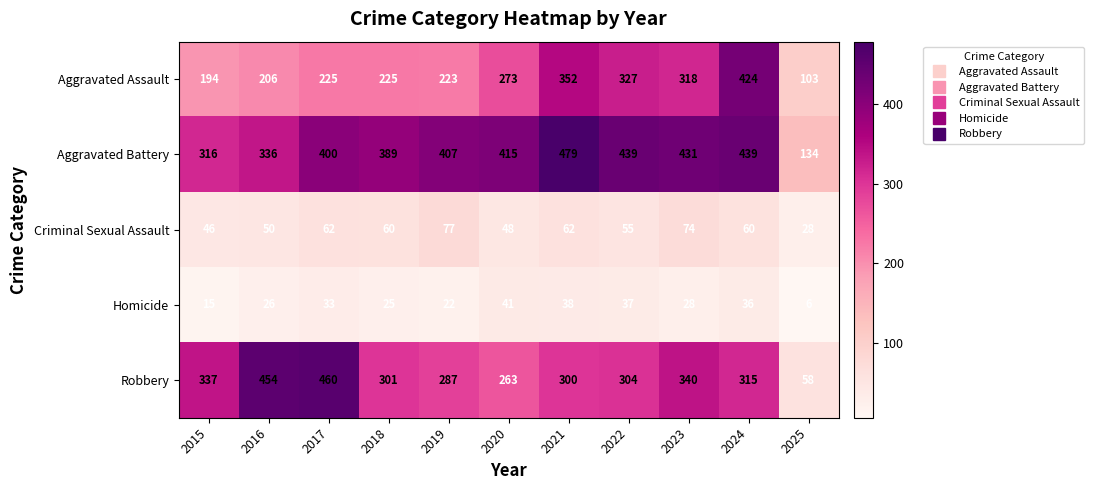

List the series in order of their peak value, highest first.

Aggravated Battery, Robbery, Aggravated Assault, Criminal Sexual Assault, Homicide